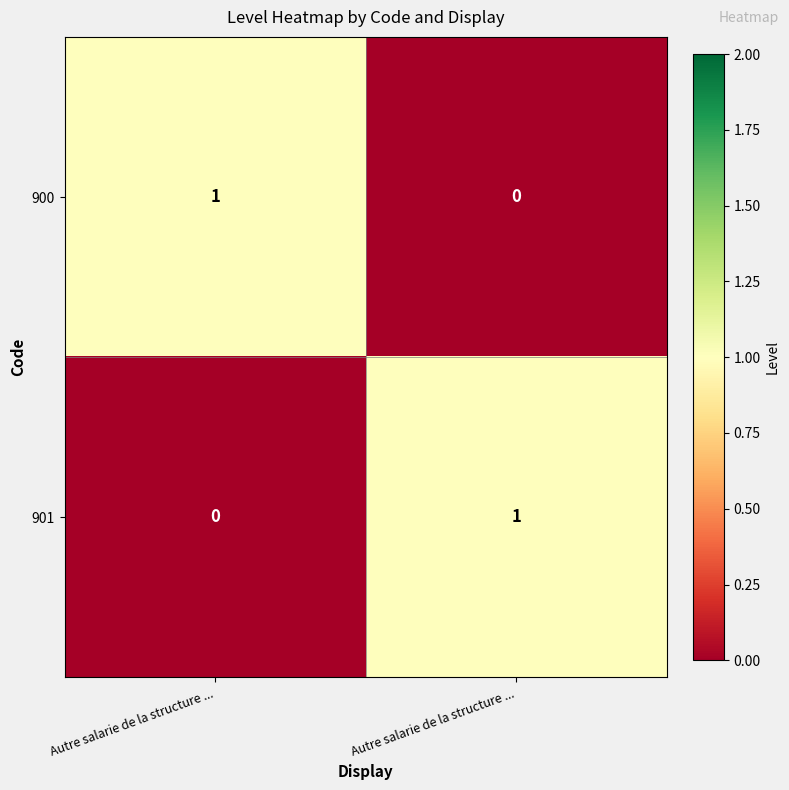

Reading right to left, list all the values displayed in this chart.

900: Autre salarie de la structure ...=0	Autre salarie de la structure ...=1
901: Autre salarie de la structure ...=1	Autre salarie de la structure ...=0